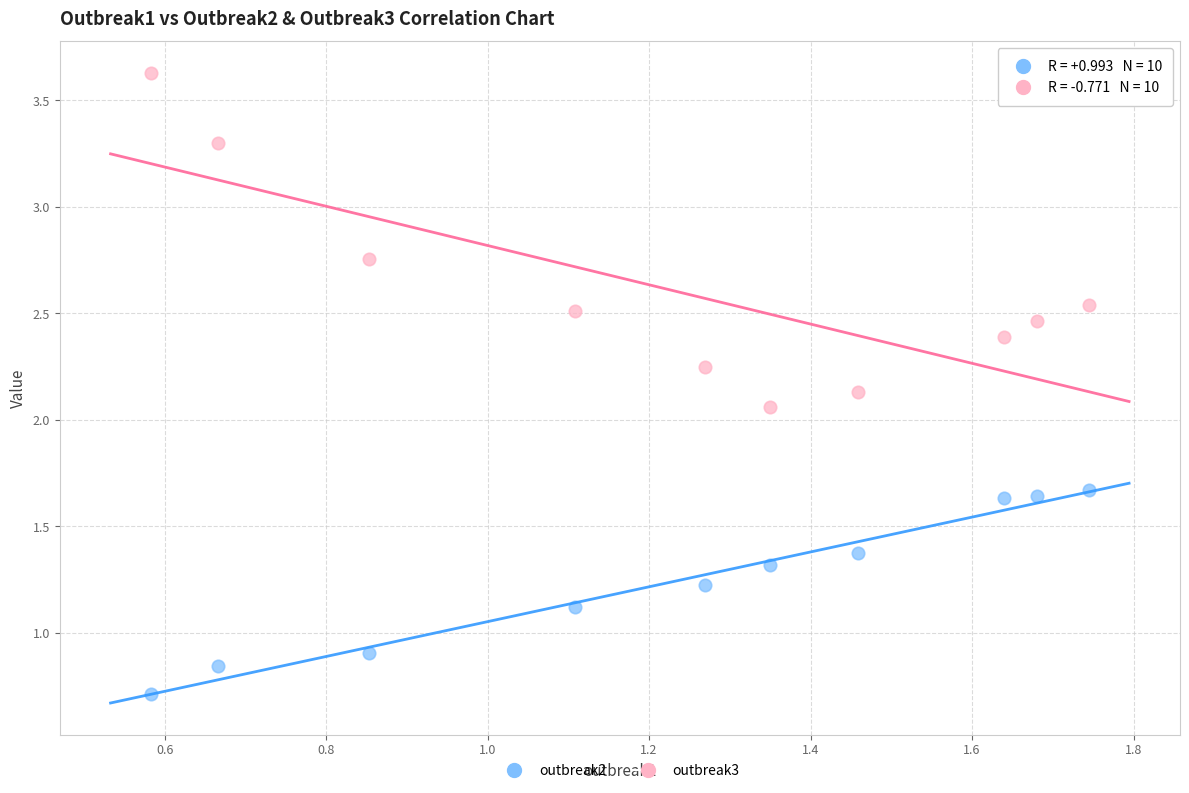

Which series contains the lowest Y value?

outbreak2